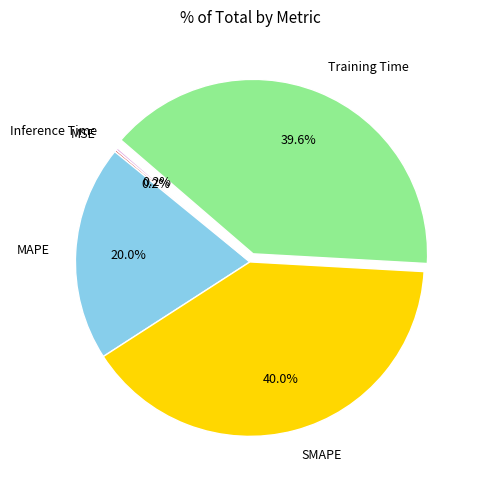

How much of the chart is everything except Training Time?

60.4%